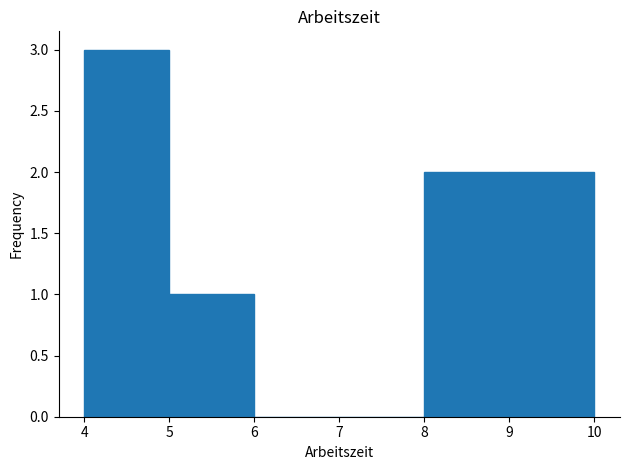

Reading left to right, list every bar in this chart as the range it spans on the x-axis followed by its height. The values are not printed on the chart, so give them approximately, as read against the axis.

4 to 5: 3
5 to 6: 1
6 to 7: 0
7 to 8: 0
8 to 9: 2
9 to 10: 2